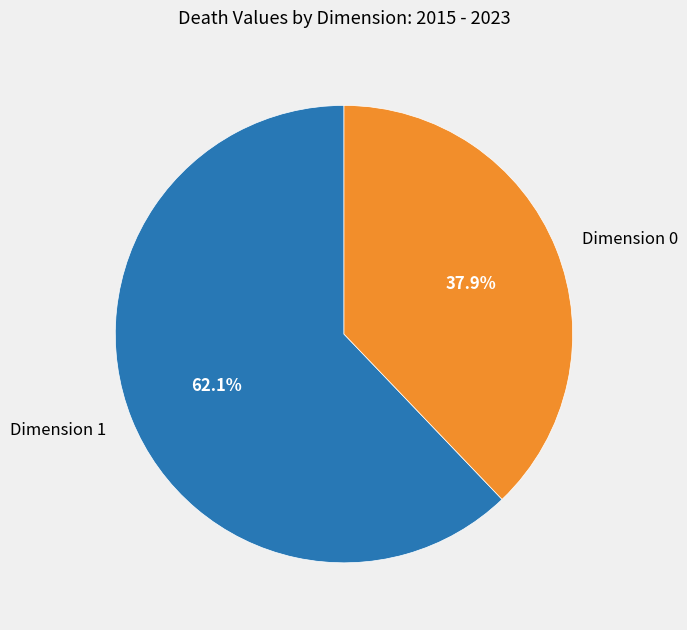

How much of the chart is everything except Dimension 1?

37.9%